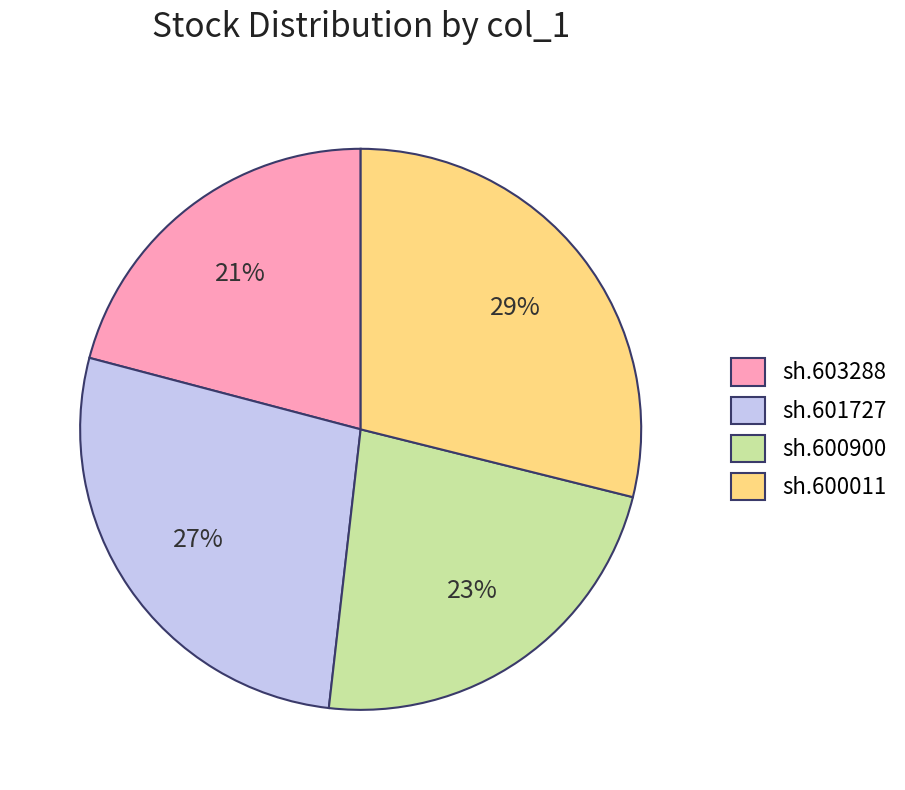

To the nearest percent, what is the difference between the largest and smallest slice percentages?

8%